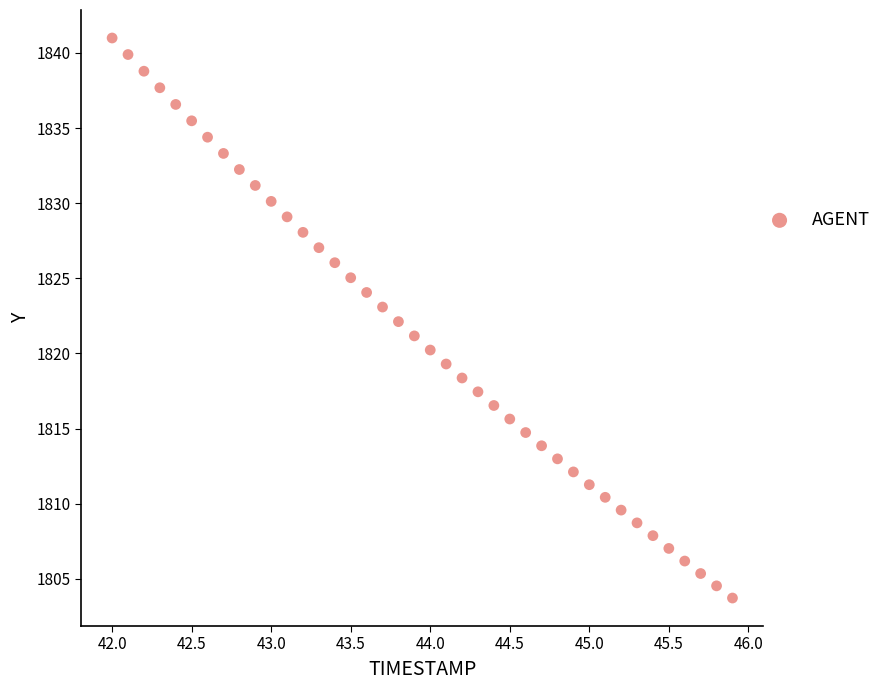

What is the range of X values (max minus min)?

3.9